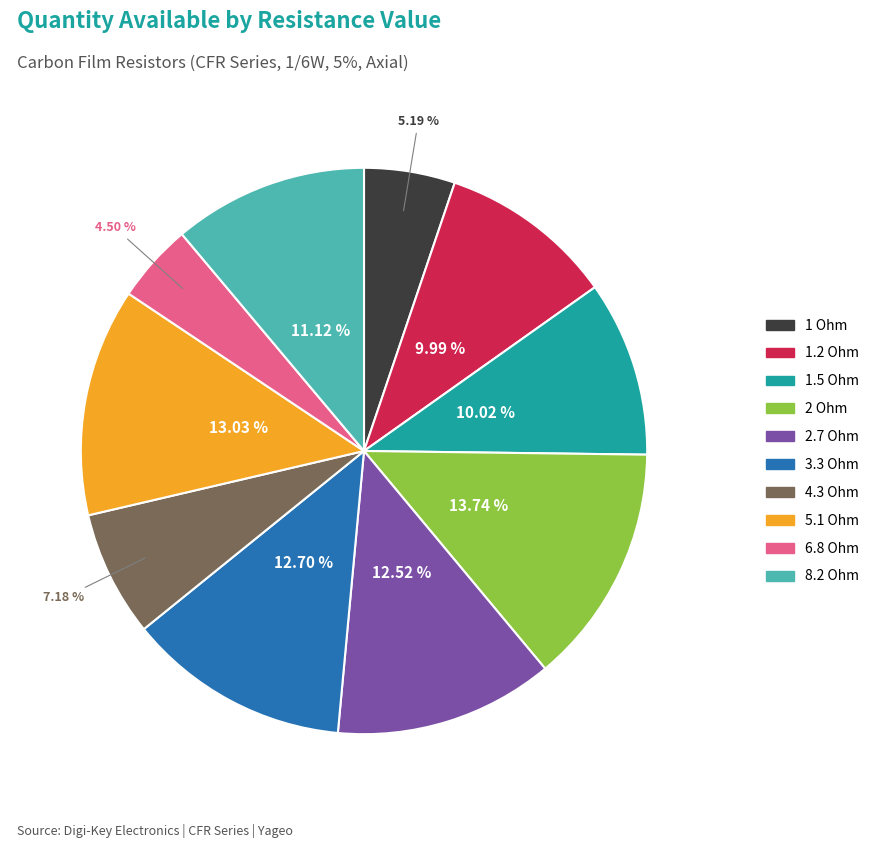

To the nearest percent, what is the difference between the 2 Ohm and 1.2 Ohm slice percentages?

4%